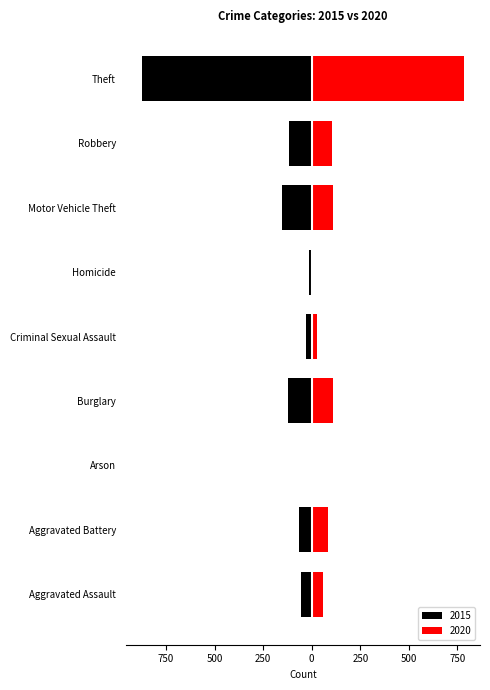

How many values in the 2020 series are below 82?

4